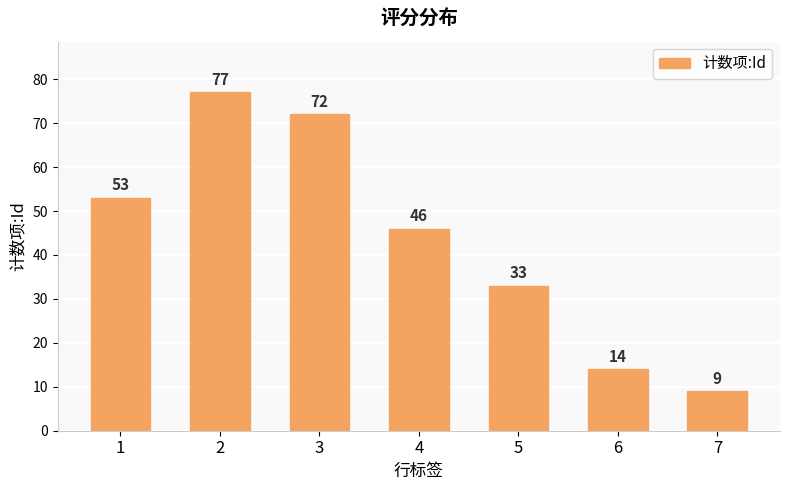

At which label does the data first exceed 46?

1